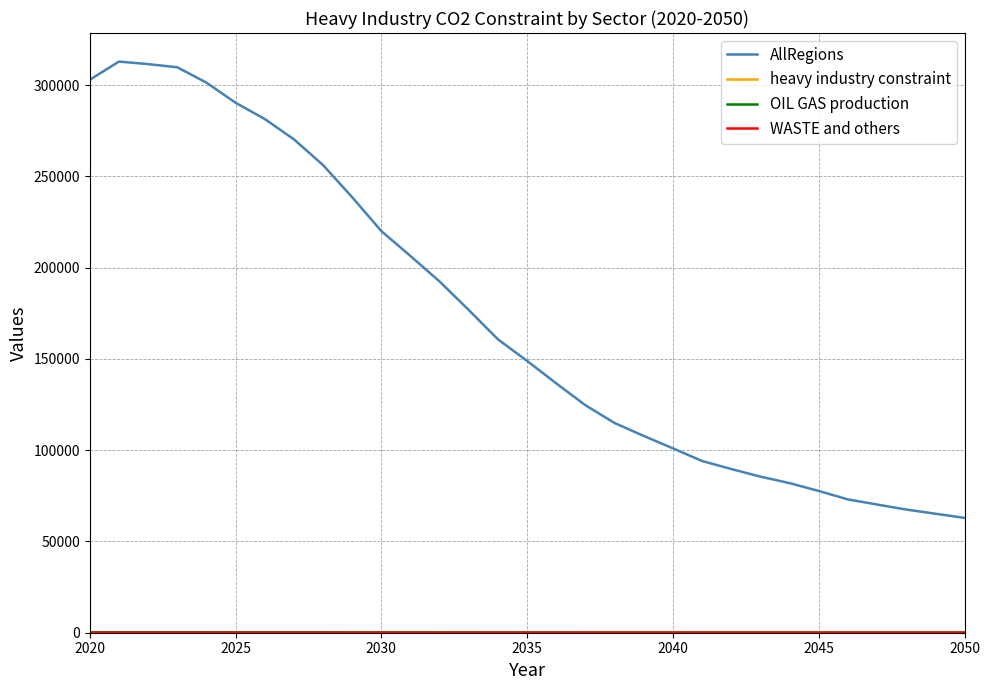

Which series has the largest total across all categories?

AllRegions